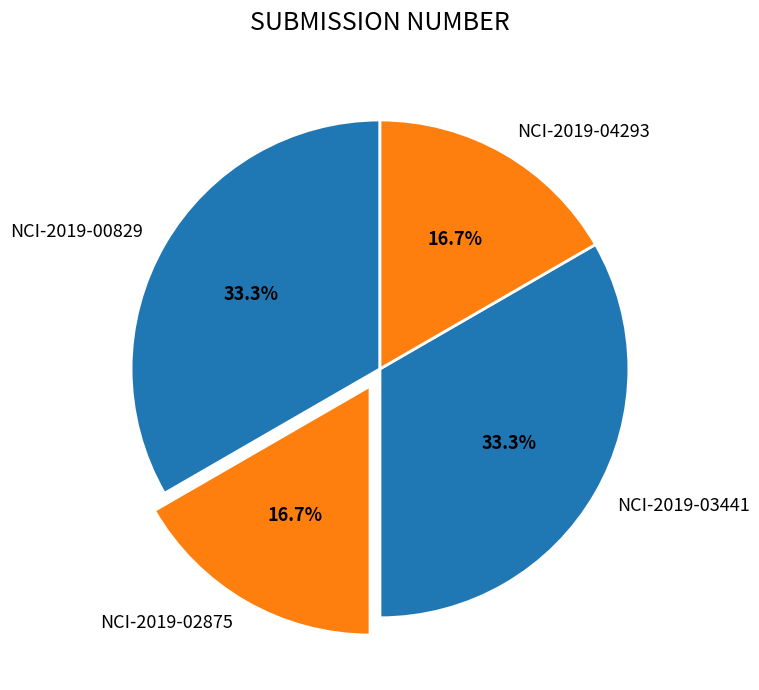

Combined, what portion of the pie is NCI-2019-00829 and NCI-2019-02875?

50.0%